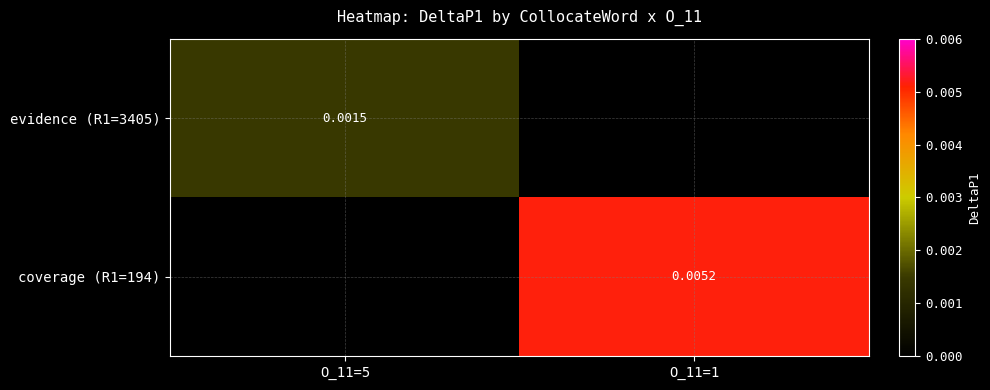

Which series has the largest range (max minus min)?

coverage (R1=194)